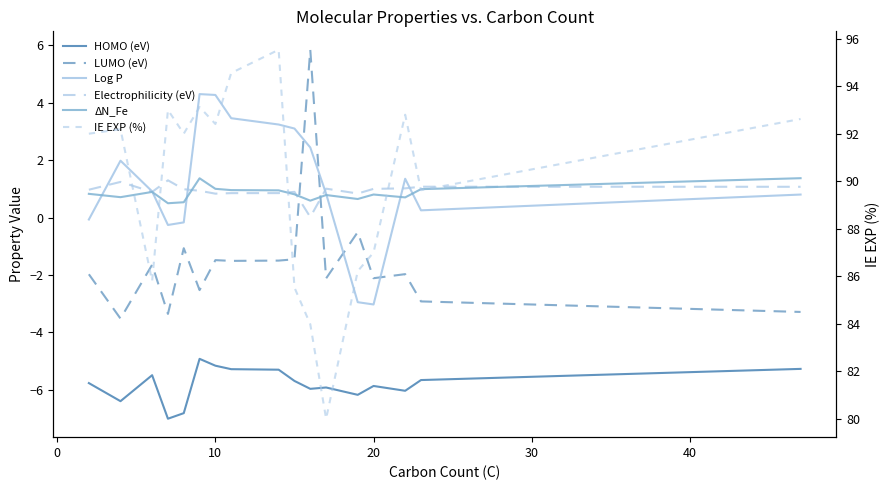

At how many categories does at least one series exceed 92?

8